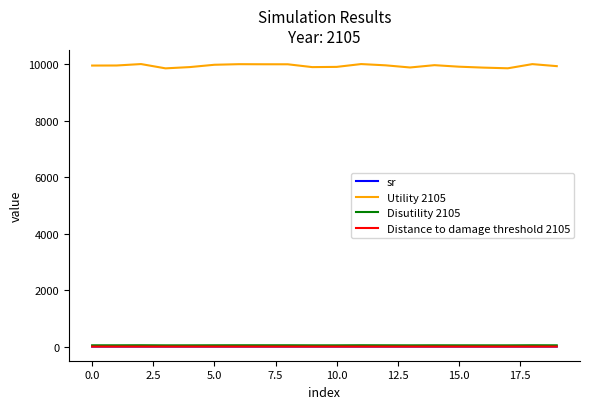

True or false: Distance to damage threshold 2105 has more than 1 interior local peaks.

True